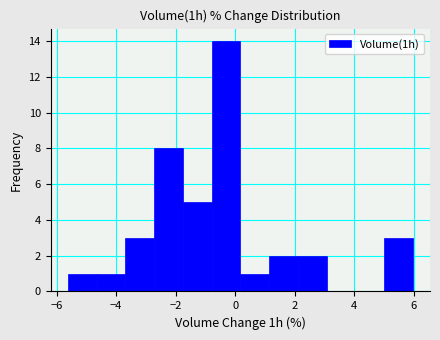

Reading left to right, list every bar in this chart as the range it spans on the x-axis followed by its height. Neither the bar edges nor the heights are printed on the chart, so give them approximately, as read against the axes.

-5.6 to -4.6: 1
-4.6 to -3.6: 1
-3.6 to -2.8: 3
-2.8 to -1.8: 8
-1.8 to -0.8: 5
-0.8 to 0.2: 14
0.2 to 1.2: 1
1.2 to 2.2: 2
2.2 to 3.0: 2
3.0 to 4.0: 0
4.0 to 5.0: 0
5.0 to 6.0: 3